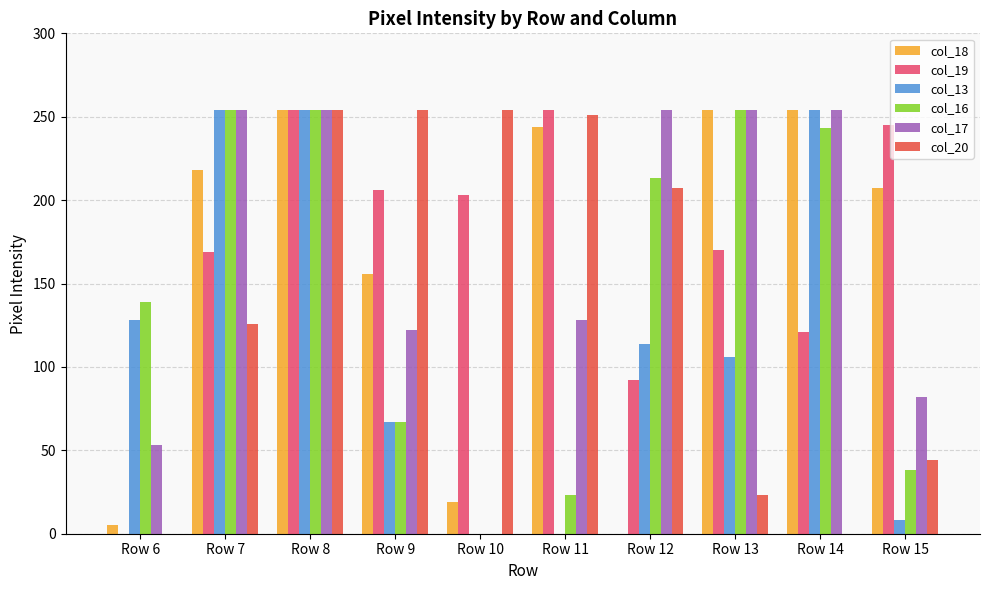

What is the maximum value for col_13?

254